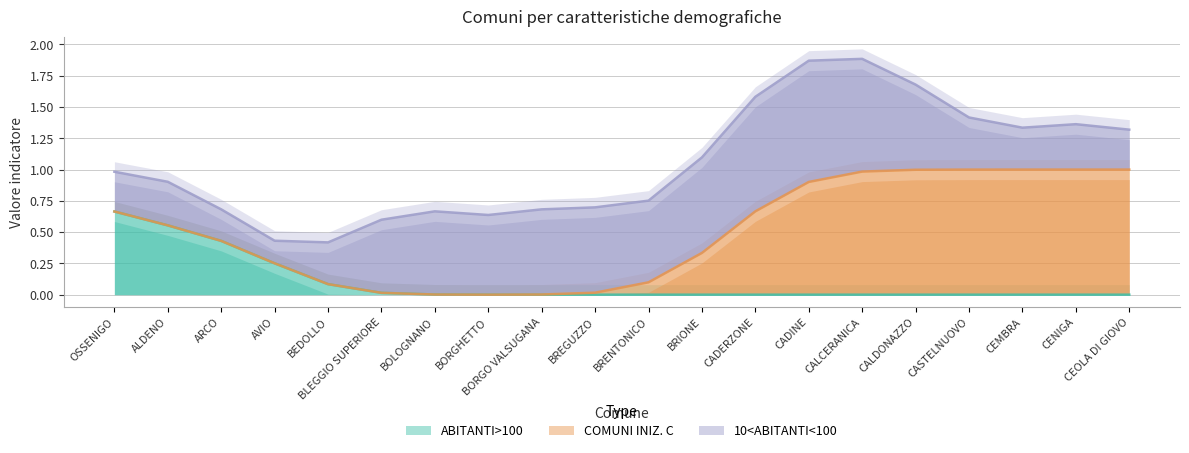

True or false: ABITANTI>100 has a value of 0.0 at CALDONAZZO.

True